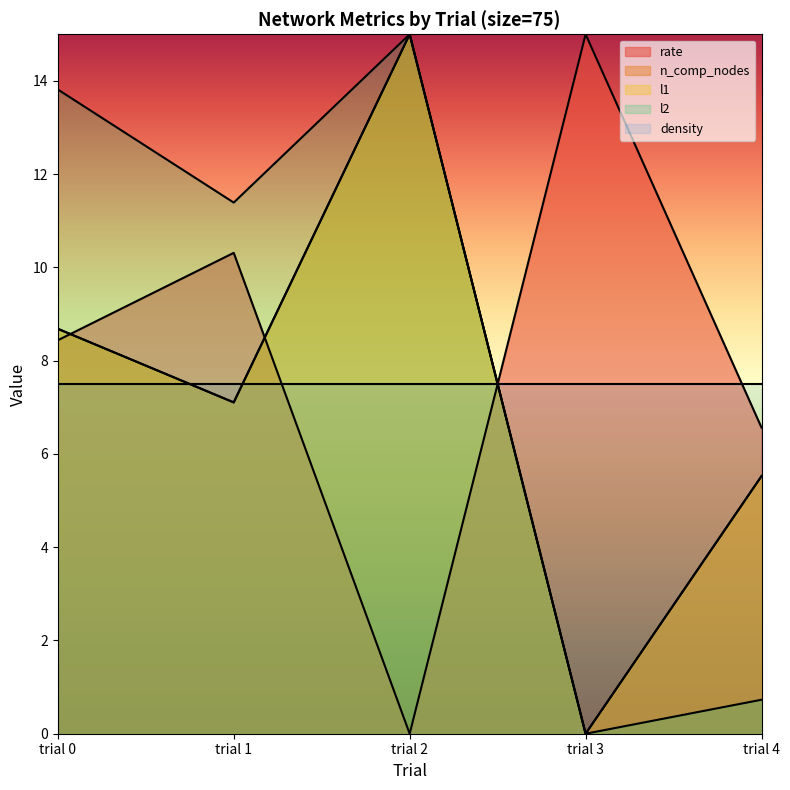

The value of l2 at trial 3 is -6.7. True or false?

False